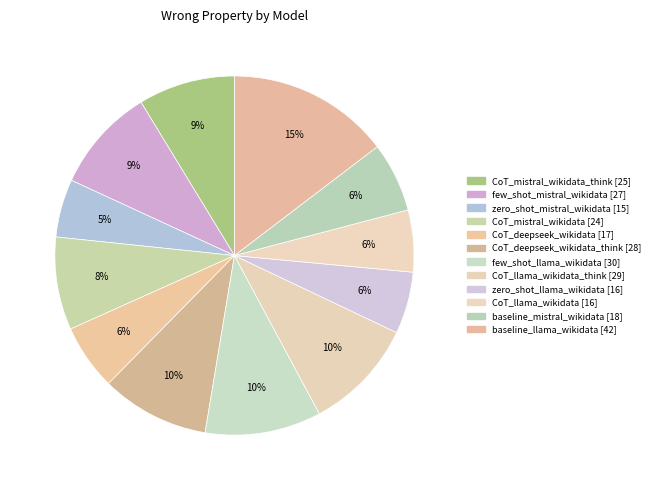

How many slices are in this pie chart?

12